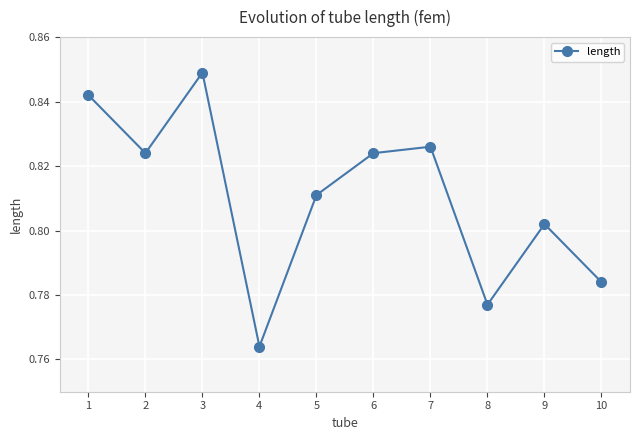

How many points are lower than both their immediate neighbors (excluding endpoints)?

3